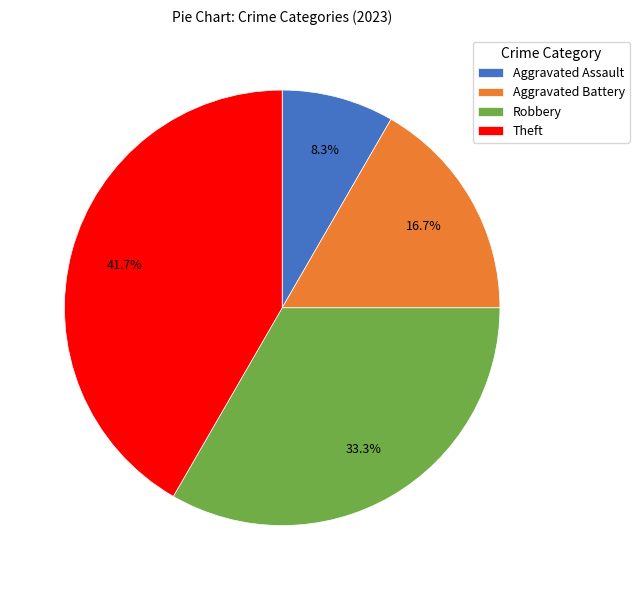

What portion of the pie excludes Aggravated Assault?

91.7%